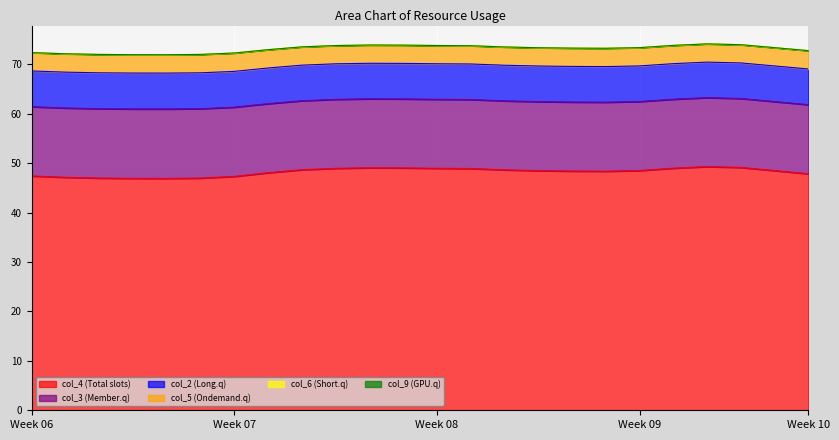

Does the chart display data point markers on the line(s)?

No